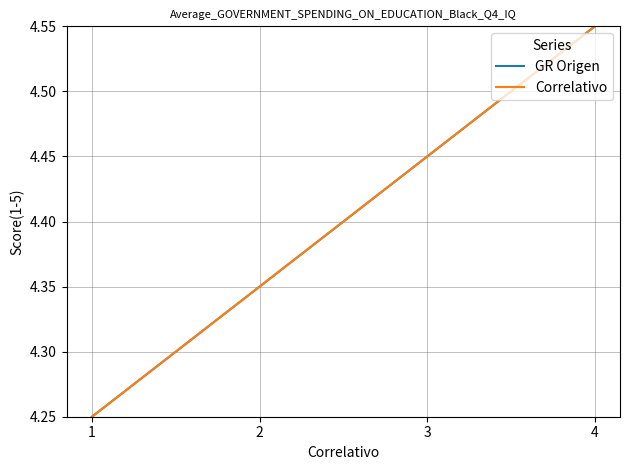

True or false: GR Origen has more than 0 interior local peaks.

False